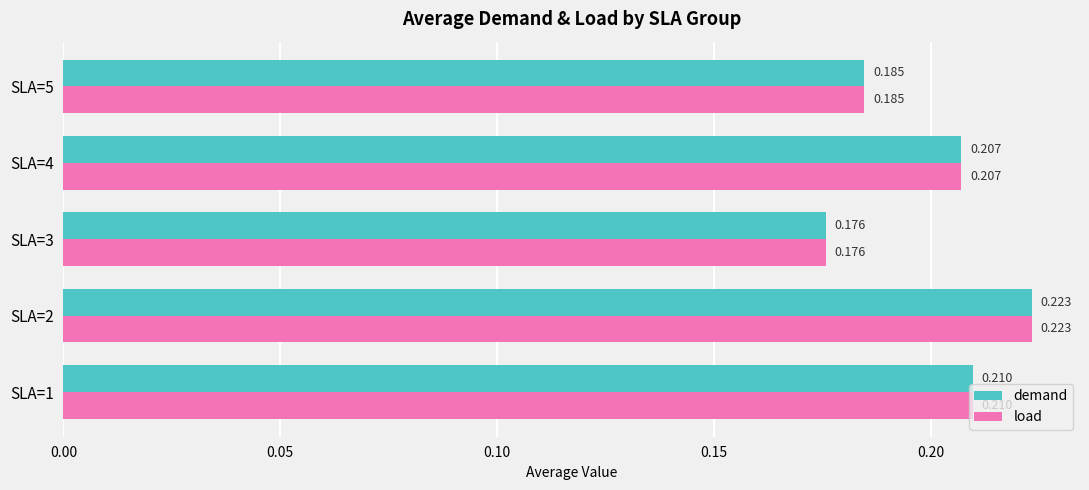

Is the value of load at SLA=4 greater than the value of demand at SLA=5?

Yes